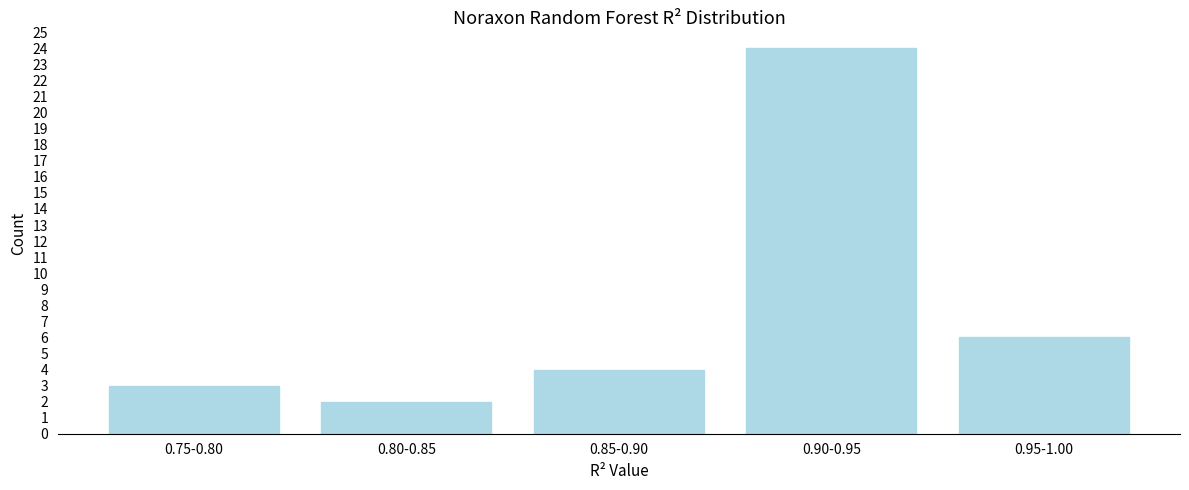

Reading left to right, extract all data points from this chart.

0.75-0.80=3	0.80-0.85=2	0.85-0.90=4	0.90-0.95=24	0.95-1.00=6